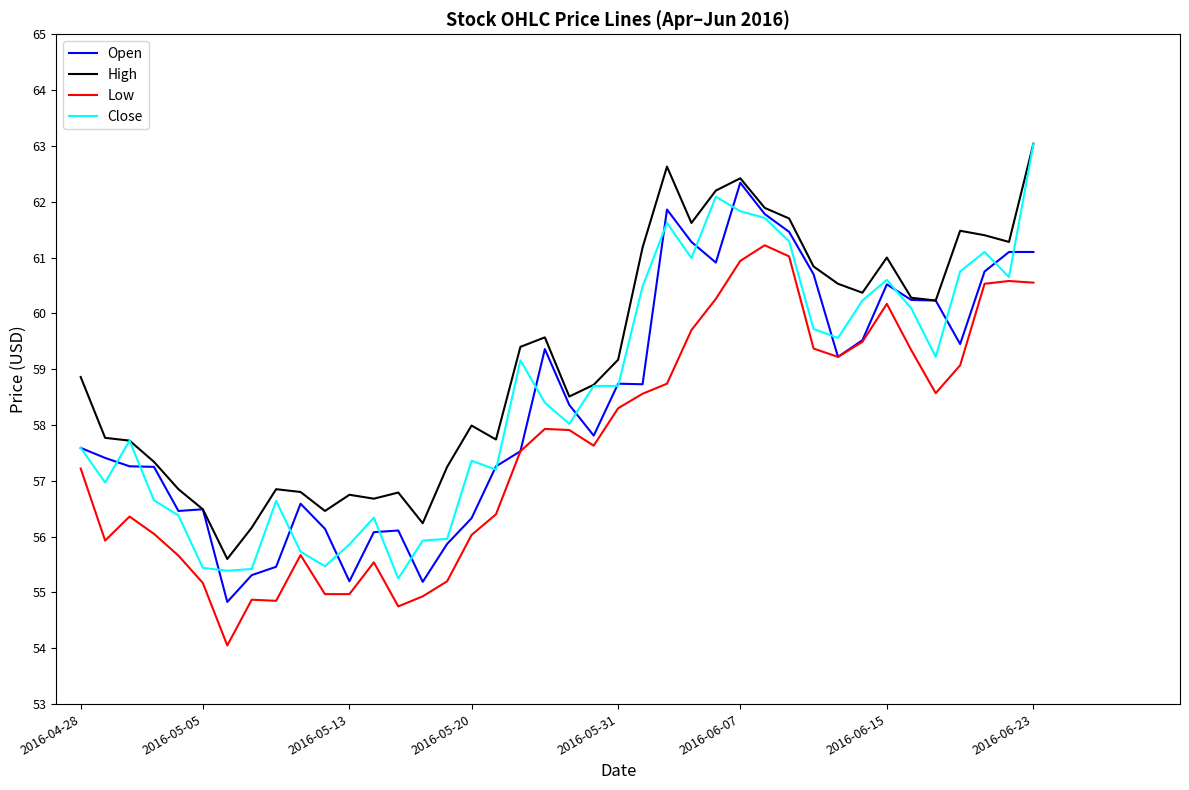

Which series has the largest total across all categories?

High